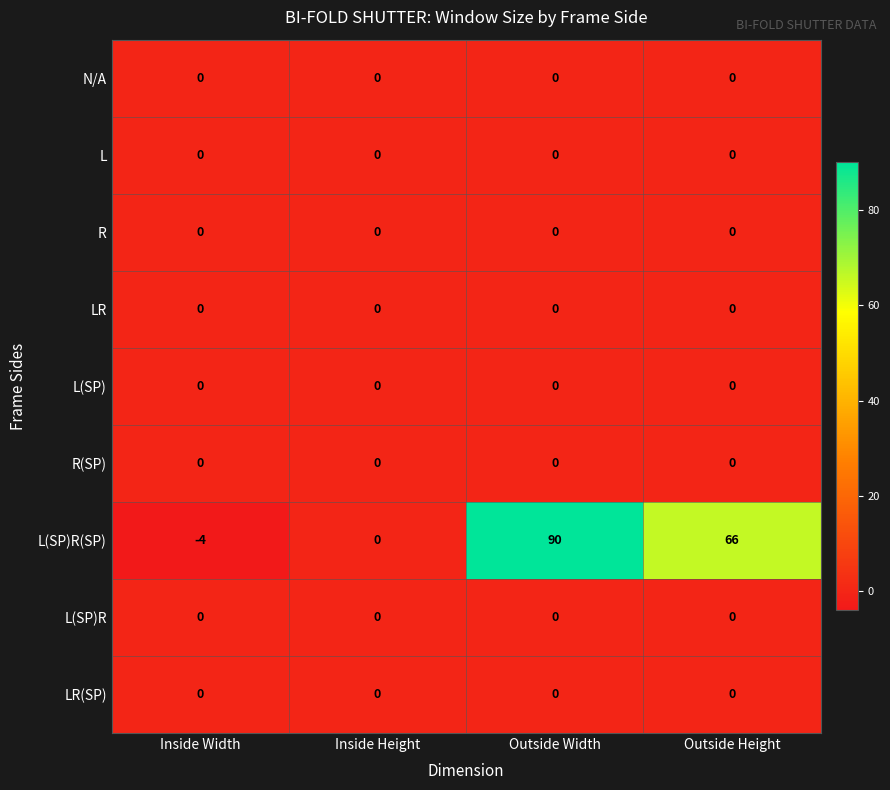

At which category is the sum across all series the highest?

Outside Width